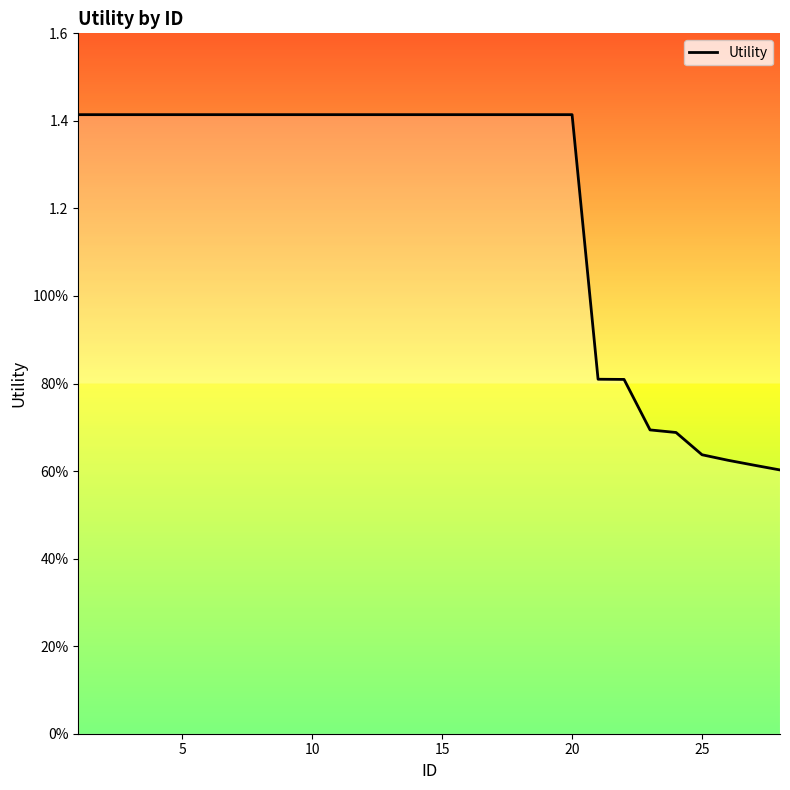

How many values are between 0 and 1?

8